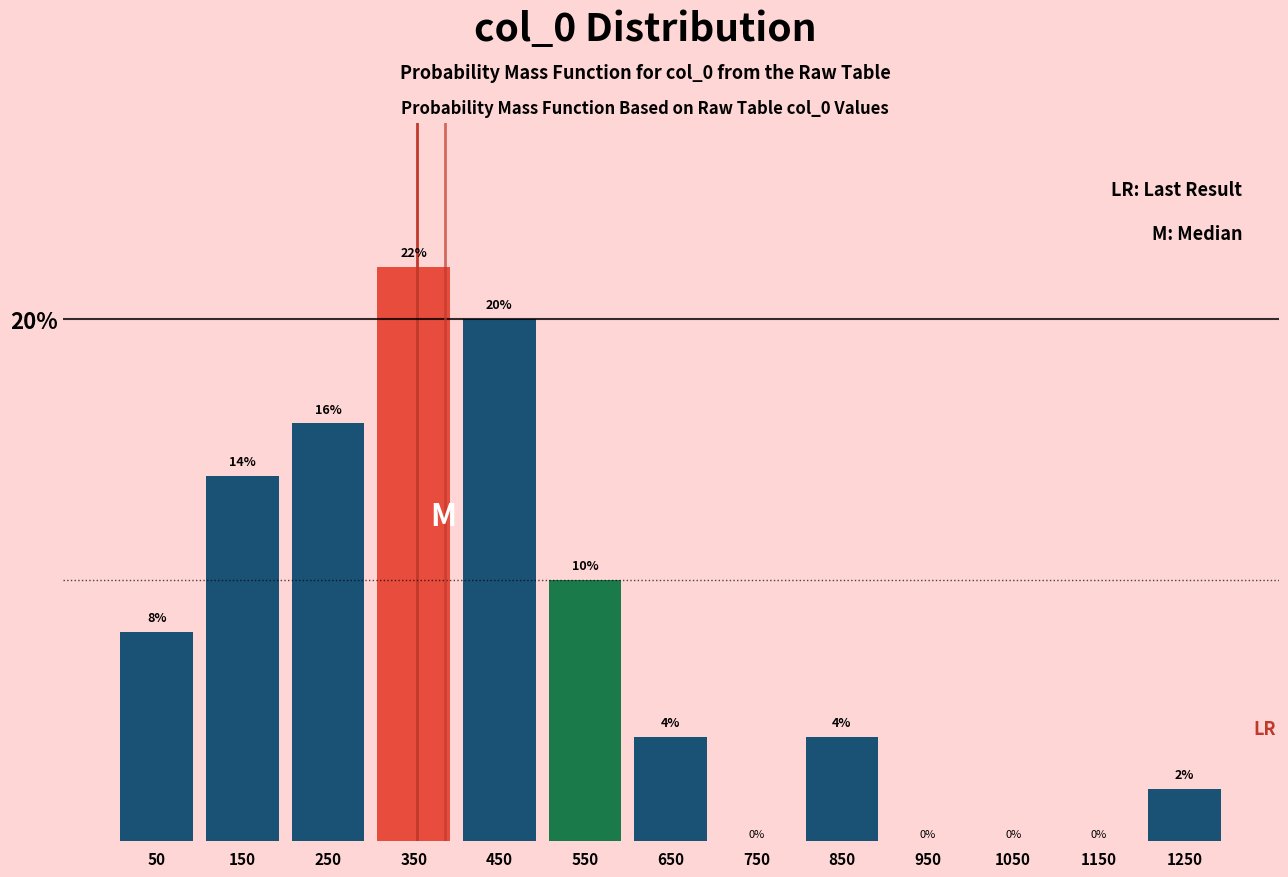

Over which range of the x-axis is the bar tallest?

300 to 400